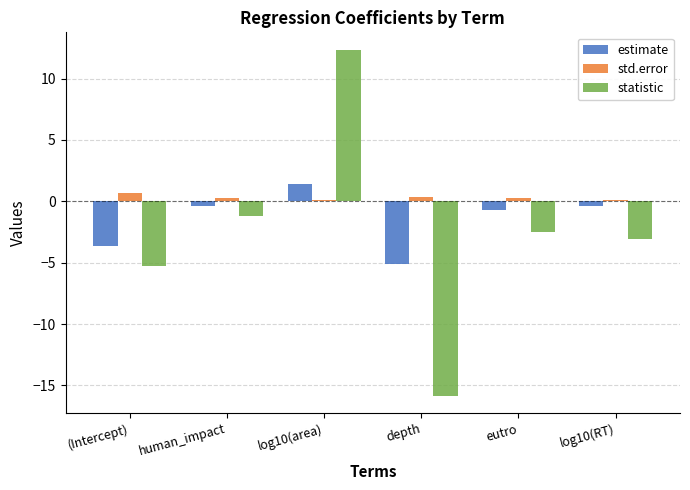

What is the sum of the statistic values at human_impact and eutro?

-3.7